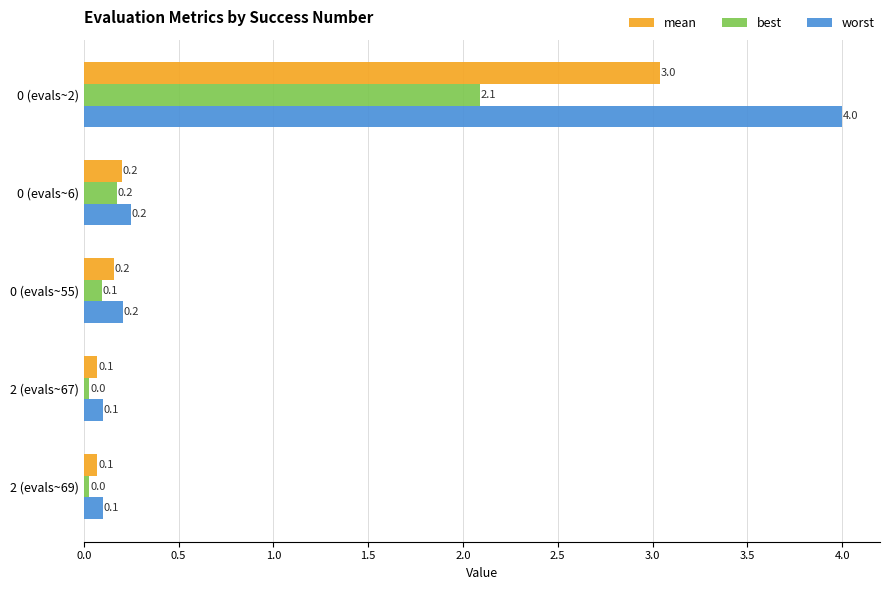

What is the spread (max minus min) of values at 0 (evals~2)?

1.9